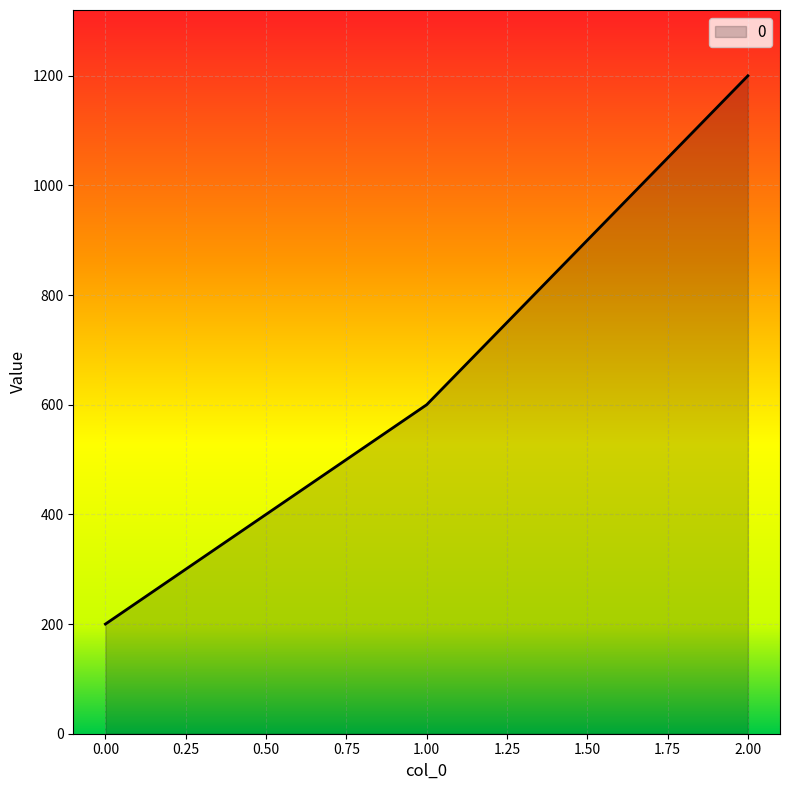

Is it true that the value at 1.00 is 1033?

False